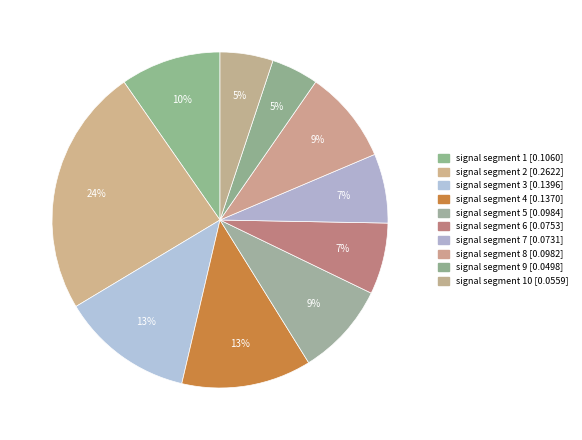

How many slices are in this pie chart?

10